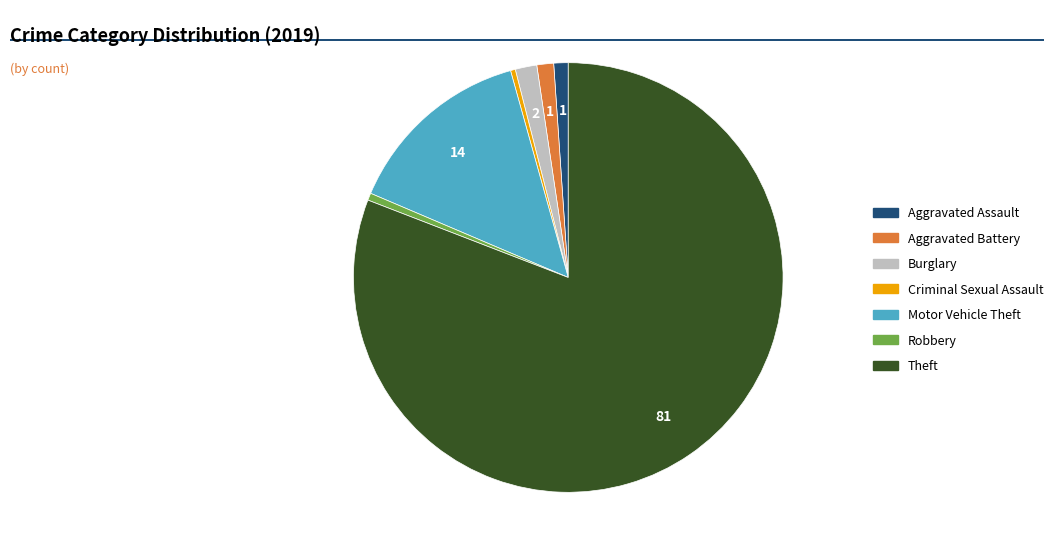

Is Theft the majority of the pie?

Yes